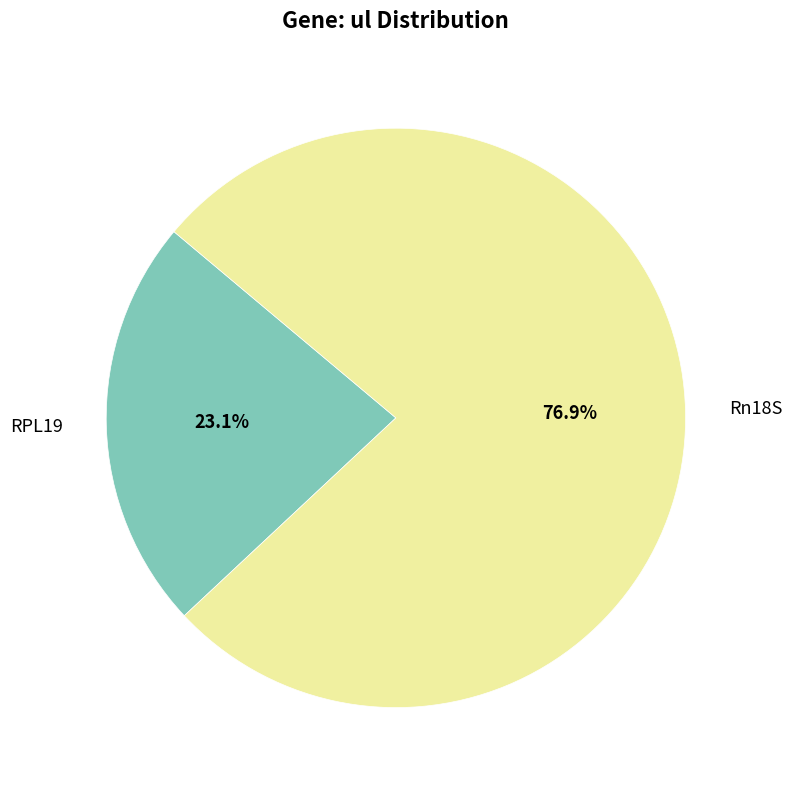

What percentage is the RPL19 slice, to the nearest percent?

23%